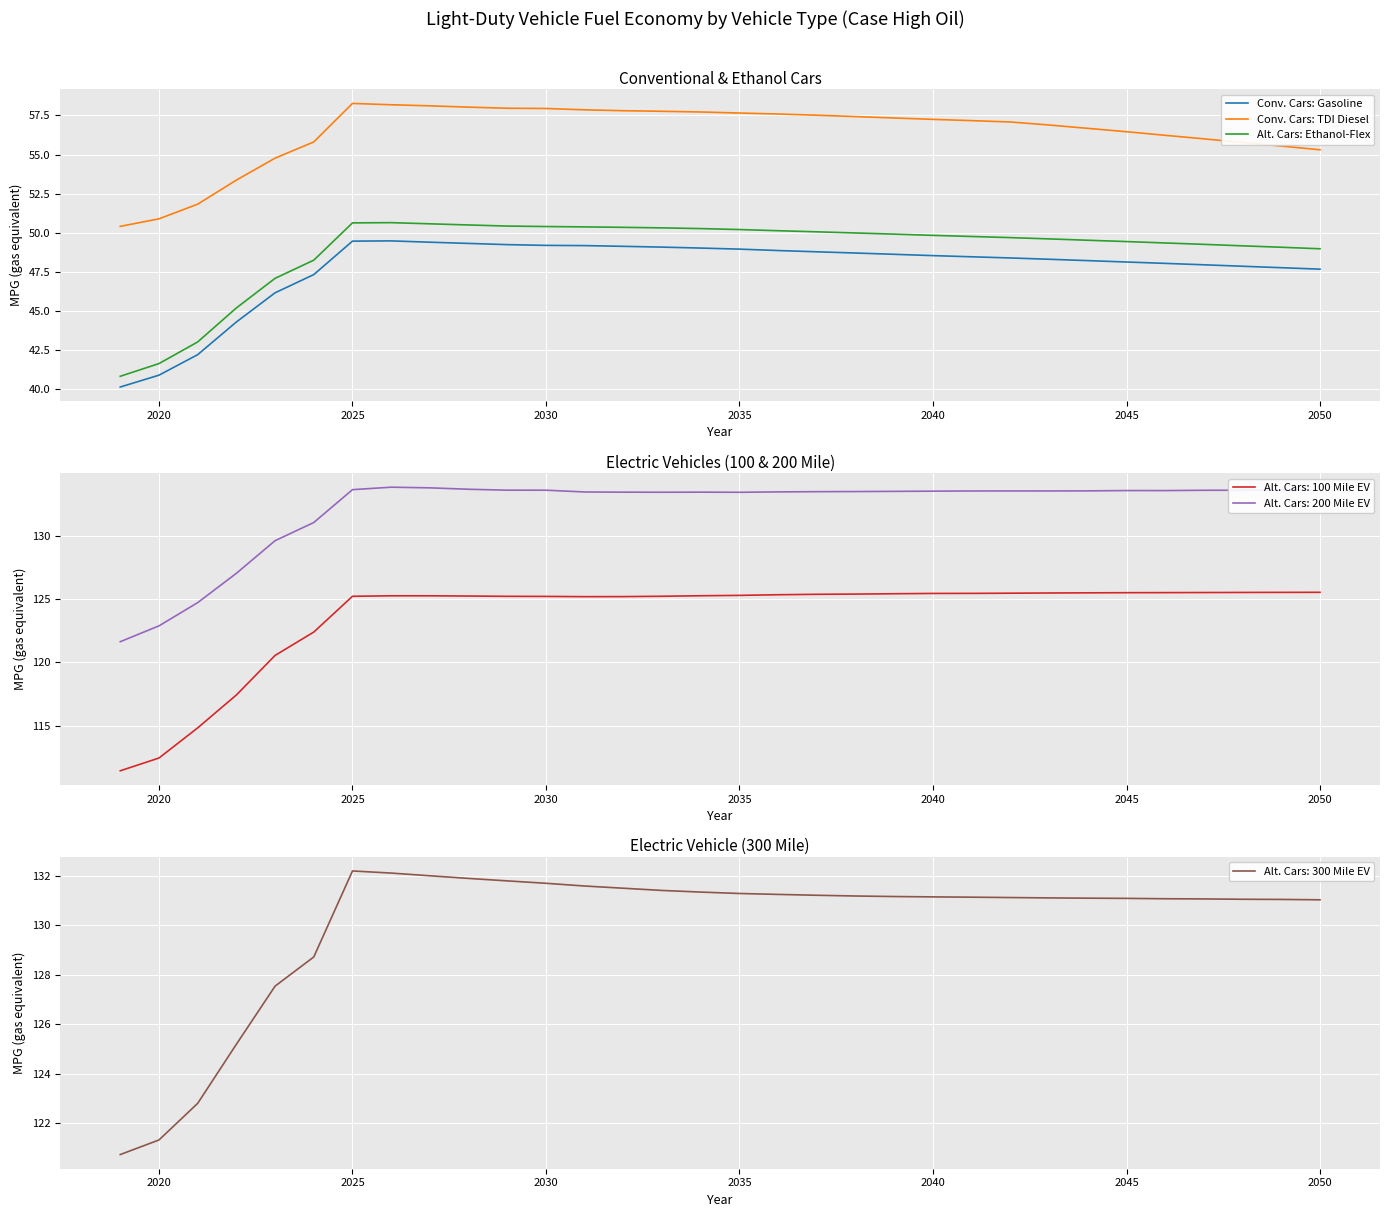

True or false: Conv. Cars: Gasoline and Conv. Cars: TDI Diesel intersect in this chart.

False